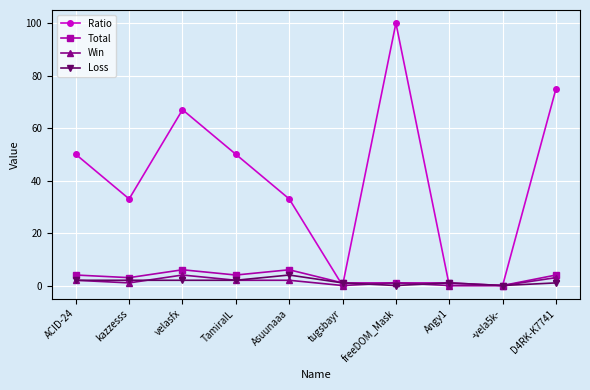

Which series has the largest total across all categories?

Ratio